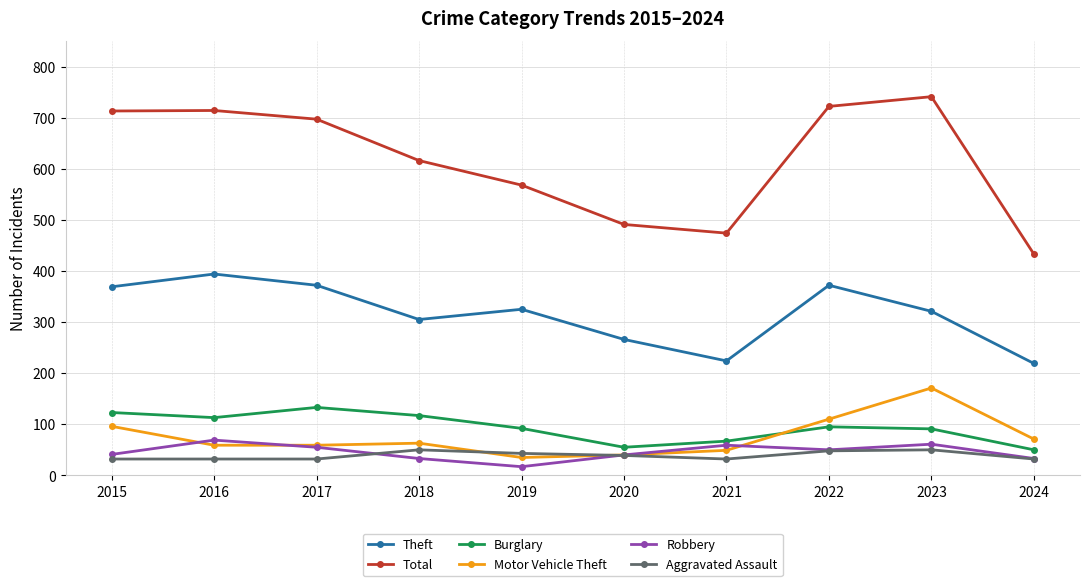

Which category has the highest value across all series?

2023